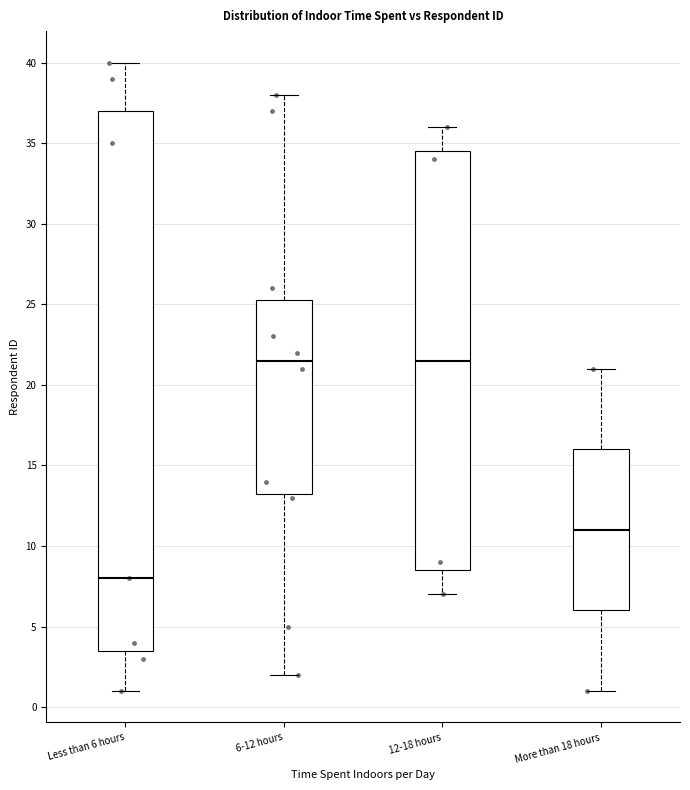

Which box's median line is the lowest?

Less than 6 hours